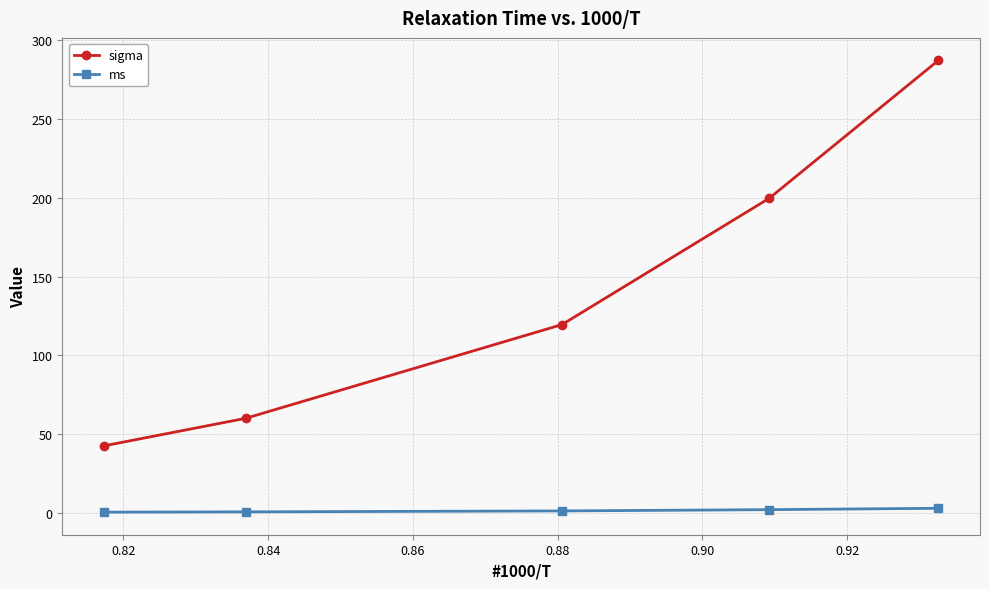

List the series in order of their overall mean, highest first.

sigma, ms